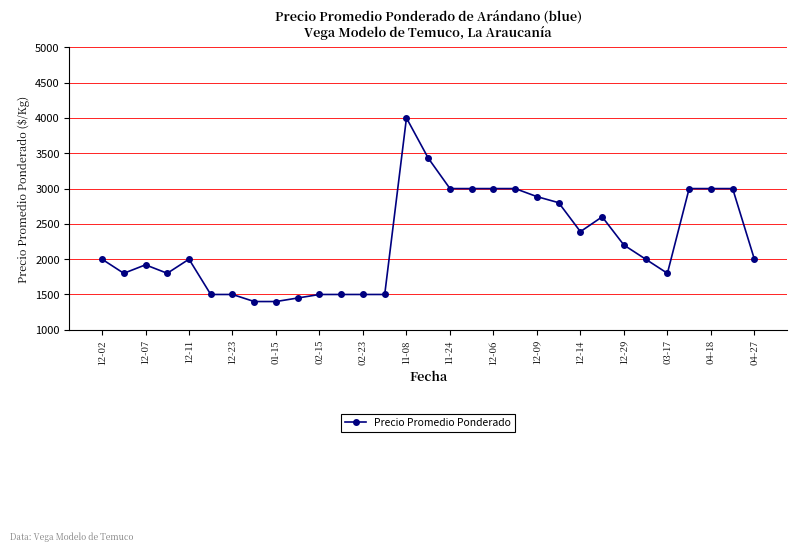

What is the value of the 13th point from the left?

1500